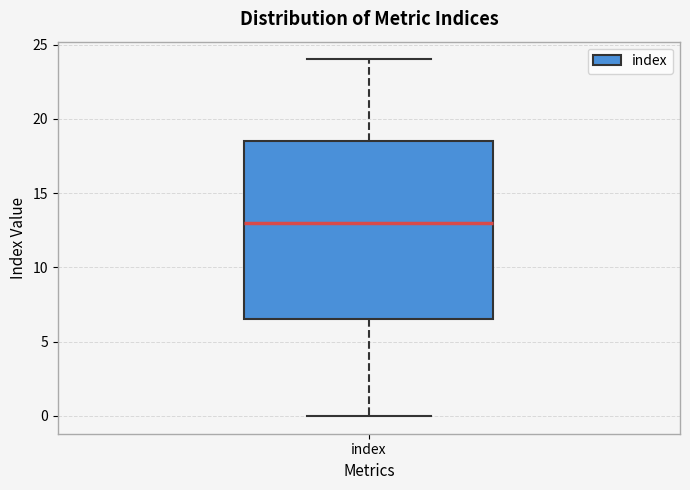

Where does the median line of the box for index sit on the y-axis? The values are not printed on the chart, so give them approximately, as read against the axis.

13.0